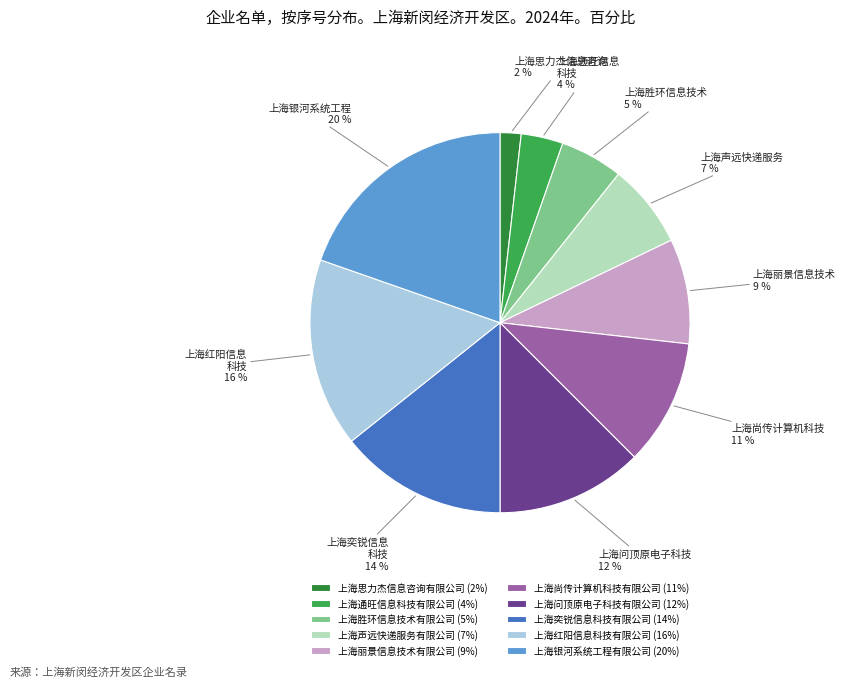

What percentage is the 上海尚传计算机科技有限公司 slice, to the nearest percent?

11%